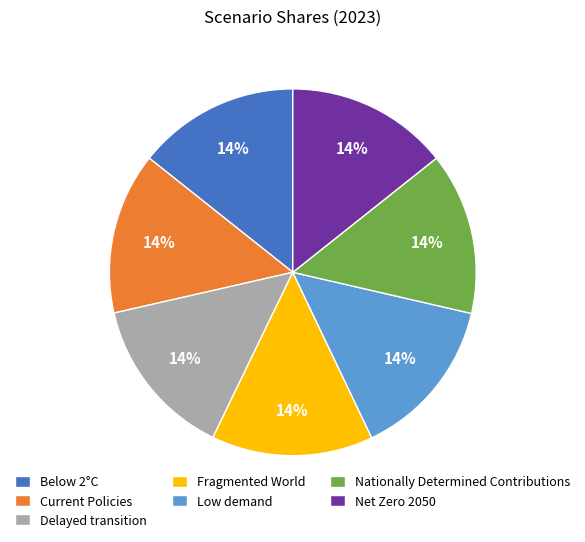

How many slices are in this pie chart?

7